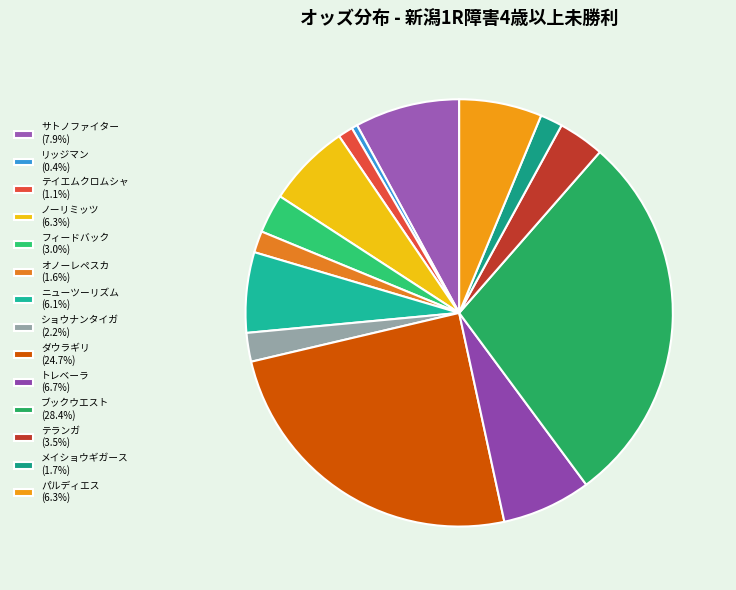

How many segments does this pie chart have?

14